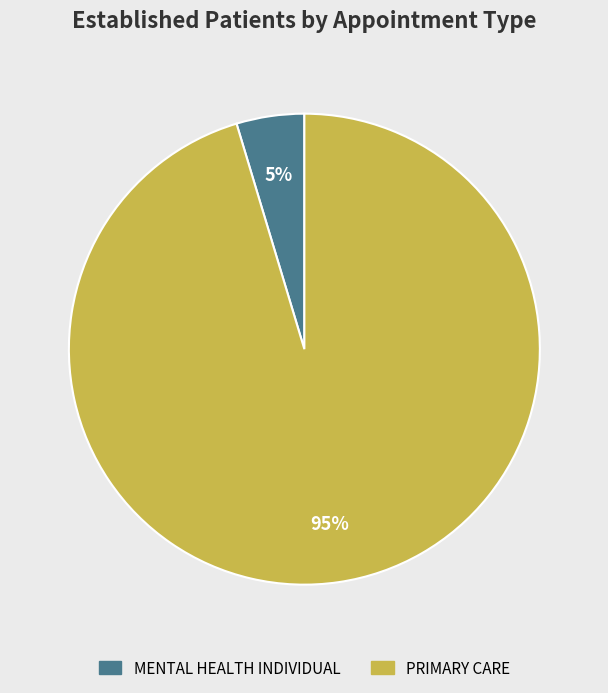

Combined, do PRIMARY CARE and MENTAL HEALTH INDIVIDUAL account for over 50%?

Yes